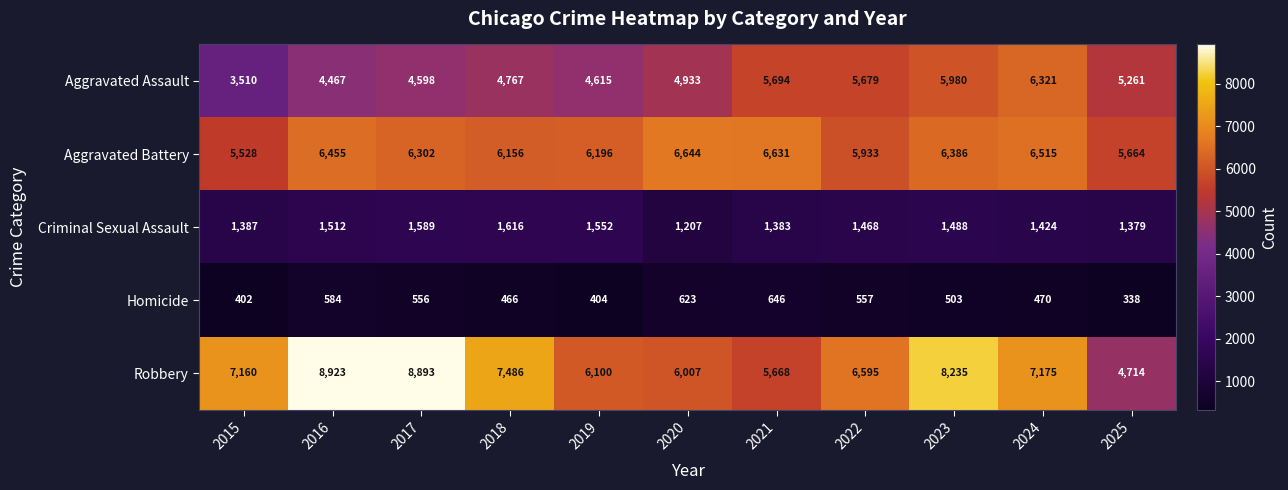

What value does the Robbery series have at 2023, to the nearest 100?

8200